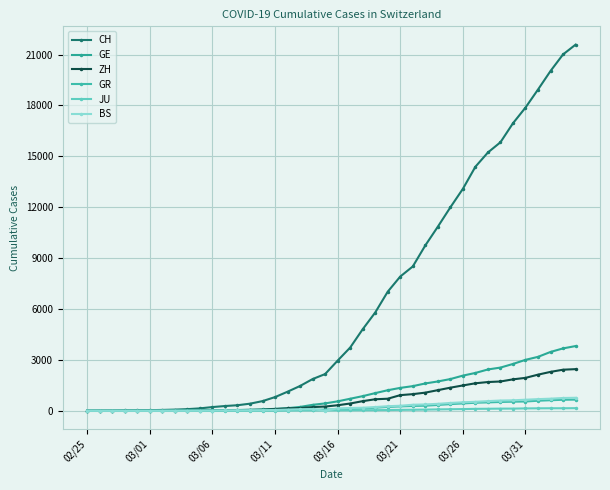

How many lines are shown in the chart?

6